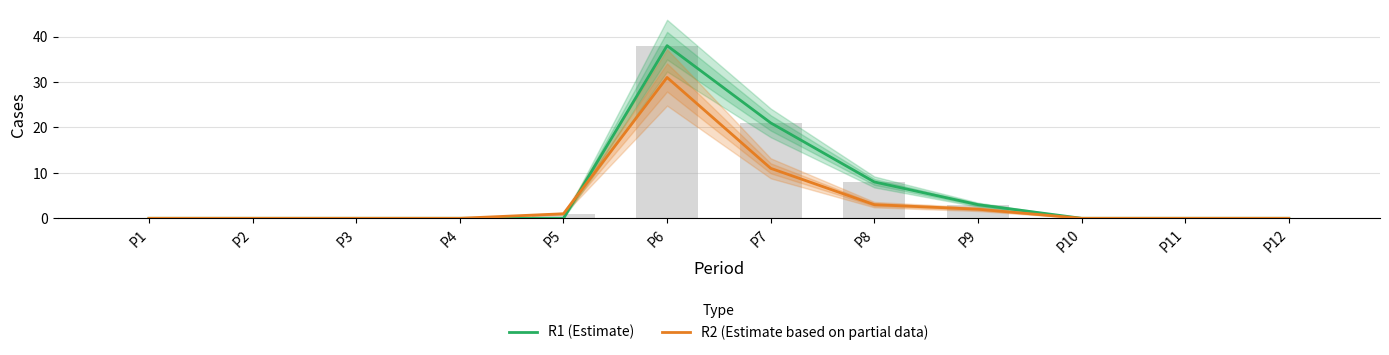

At how many categories does at least one series exceed 6?

3